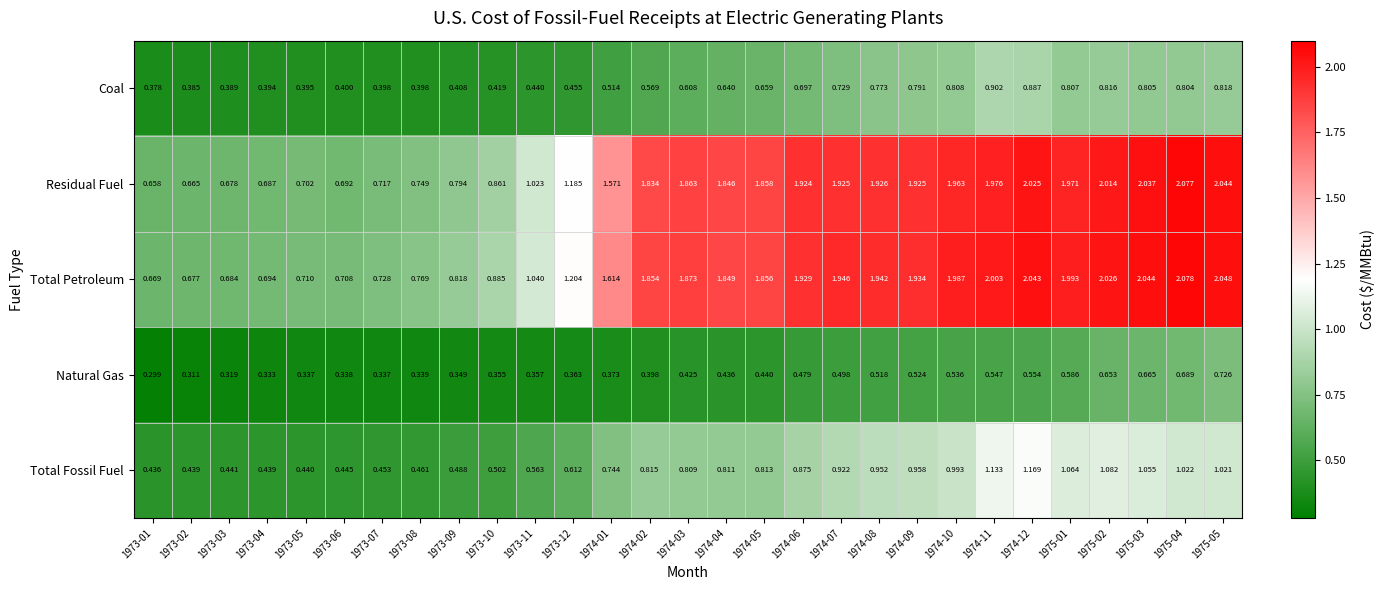

How many distinct data groups are displayed?

5